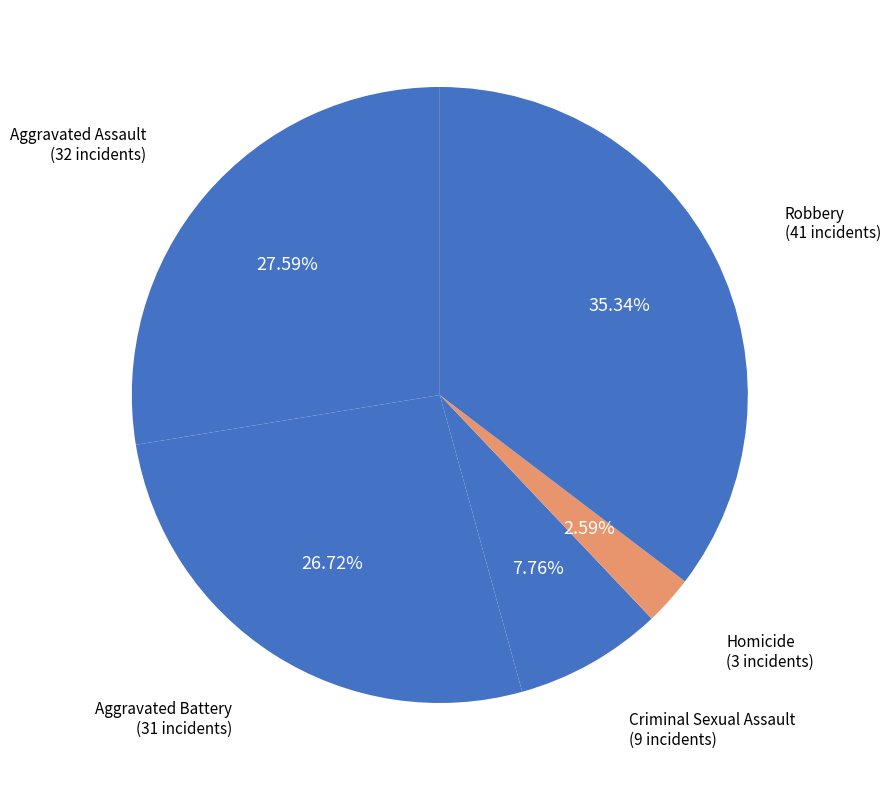

To the nearest percent, what portion does Criminal Sexual Assault represent?

8%